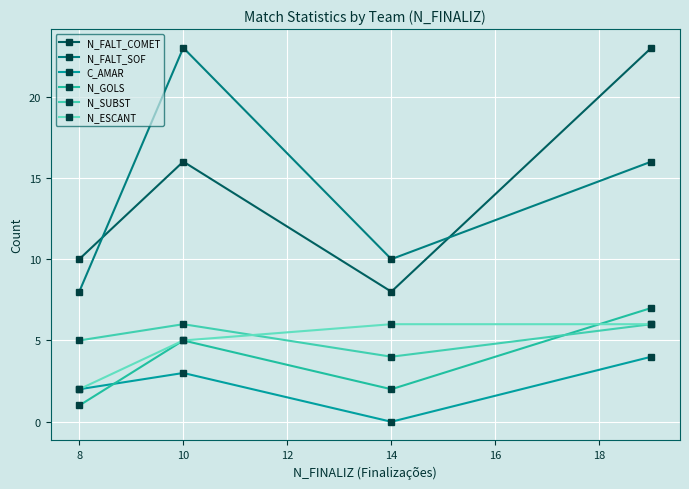

What are all the series names shown in the legend?

N_FALT_COMET, N_FALT_SOF, C_AMAR, N_GOLS, N_SUBST, N_ESCANT